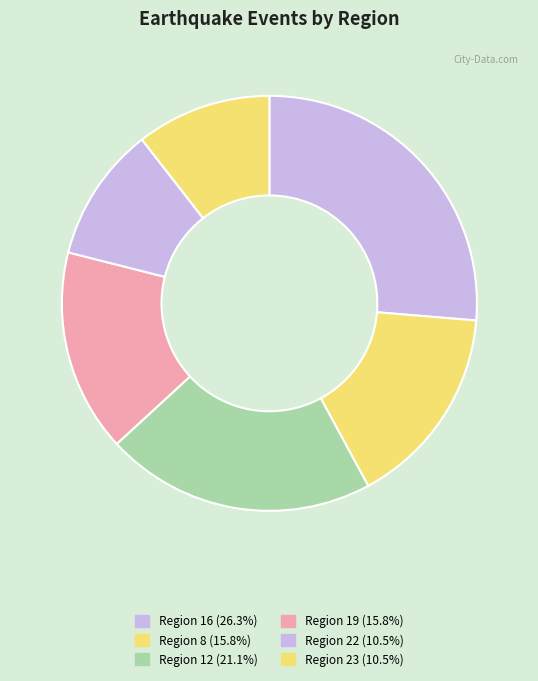

How many segments does this pie chart have?

6